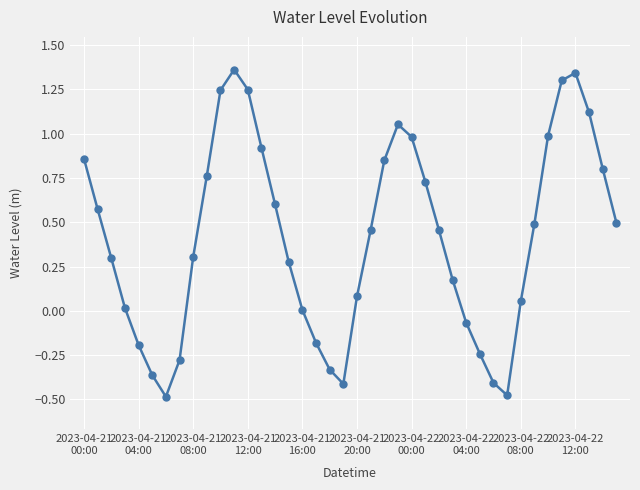

How many distinct data groups are displayed?

1